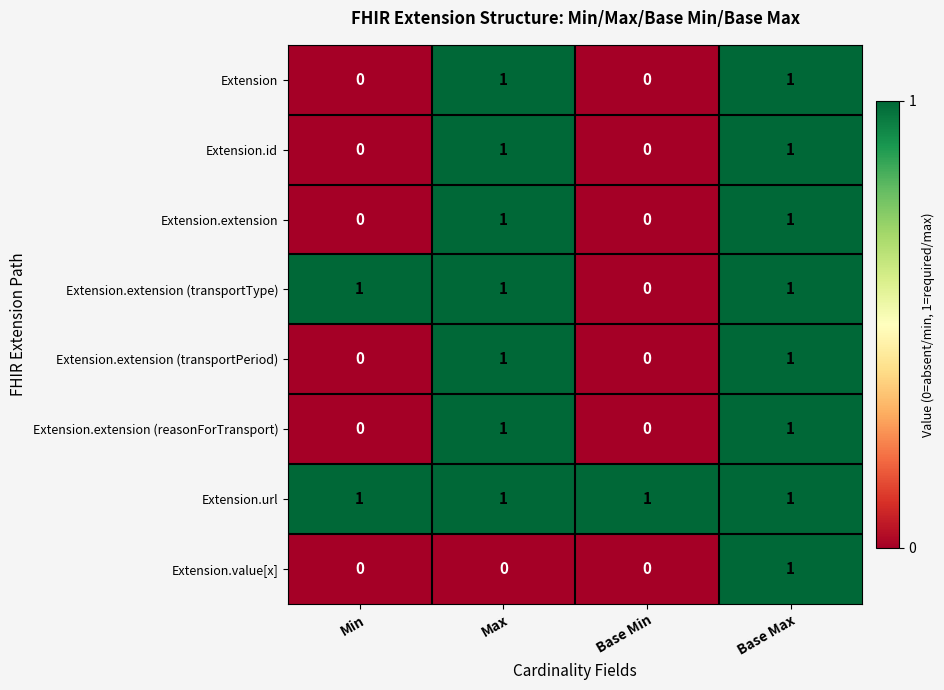

What is the sum of all Extension.url values?

4